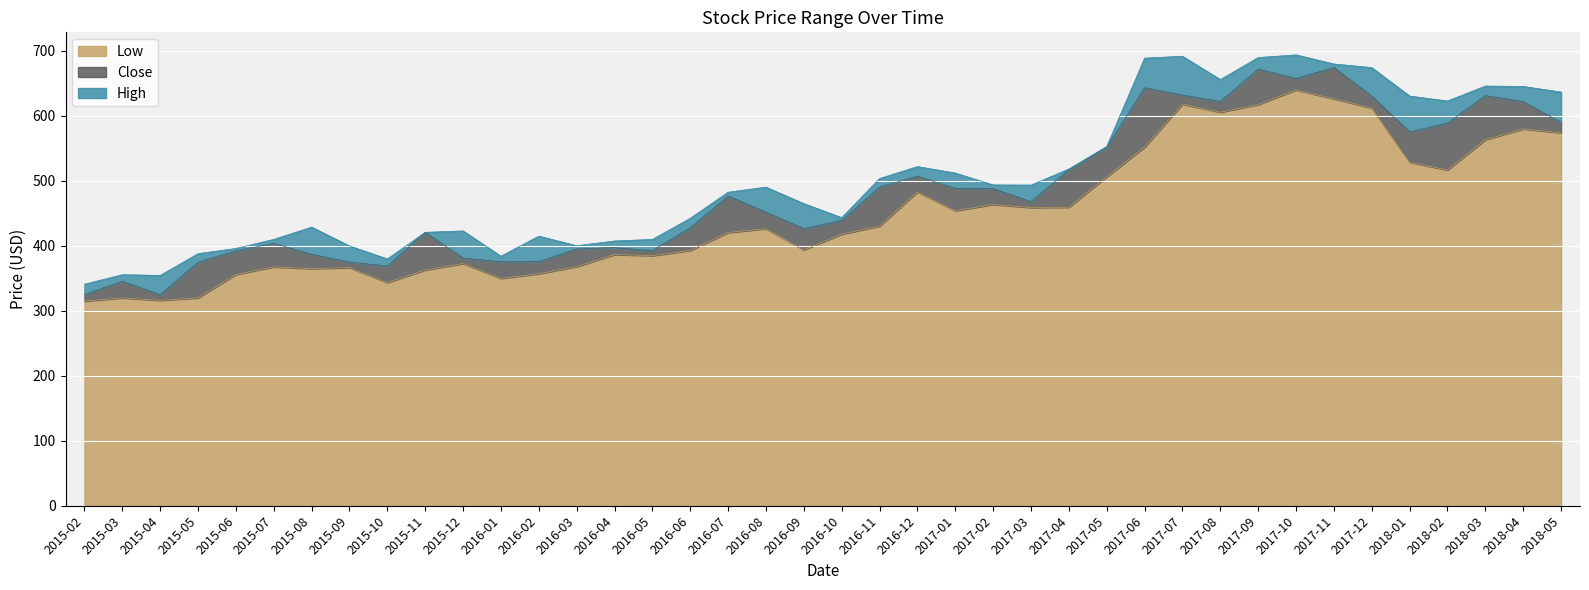

Reading left to right, what are all the values shown in this chart?

High: 2015-02=341.0	2015-03=355.6	2015-04=354.5	2015-05=388.0	2015-06=396.0	2015-07=410.0	2015-08=428.9	2015-09=399.9	2015-10=379.9	2015-11=420.9	2015-12=423.0	2016-01=384.1	2016-02=415.0	2016-03=400.3	2016-04=407.5	2016-05=410.0	2016-06=442.5	2016-07=482.6	2016-08=490.5	2016-09=465.0	2016-10=443.5	2016-11=503.6	2016-12=522.0	2017-01=512.1	2017-02=493.9	2017-03=493.5	2017-04=518.4	2017-05=553.0	2017-06=689.0	2017-07=692.0	2017-08=656.0	2017-09=689.9	2017-10=694.0	2017-11=680.0	2017-12=674.4	2018-01=630.6	2018-02=623.0	2018-03=646.0	2018-04=645.4	2018-05=636.8
Close: 2015-02=325.0	2015-03=345.5	2015-04=324.9	2015-05=374.9	2015-06=392.3	2015-07=403.9	2015-08=387.0	2015-09=375.0	2015-10=369.0	2015-11=420.9	2015-12=381.2	2016-01=375.5	2016-02=375.8	2016-03=395.4	2016-04=397.3	2016-05=392.7	2016-06=427.9	2016-07=476.8	2016-08=451.9	2016-09=426.6	2016-10=439.1	2016-11=490.6	2016-12=507.2	2017-01=488.6	2017-02=488.0	2017-03=468.2	2017-04=517.1	2017-05=551.7	2017-06=643.3	2017-07=632.2	2017-08=622.2	2017-09=672.0	2017-10=657.7	2017-11=674.6	2017-12=630.6	2018-01=575.4	2018-02=588.9	2018-03=631.3	2018-04=622.1	2018-05=590.0
Low: 2015-02=315.0	2015-03=320.0	2015-04=316.2	2015-05=320.0	2015-06=356.0	2015-07=367.8	2015-08=365.0	2015-09=366.6	2015-10=343.5	2015-11=362.9	2015-12=372.9	2016-01=350.0	2016-02=357.2	2016-03=368.1	2016-04=386.6	2016-05=385.0	2016-06=393.0	2016-07=420.5	2016-08=426.5	2016-09=394.0	2016-10=418.0	2016-11=430.5	2016-12=483.1	2017-01=454.1	2017-02=463.8	2017-03=459.0	2017-04=459.5	2017-05=506.4	2017-06=552.0	2017-07=618.0	2017-08=605.7	2017-09=617.5	2017-10=640.0	2017-11=626.3	2017-12=612.1	2018-01=528.7	2018-02=516.8	2018-03=563.5	2018-04=580.0	2018-05=574.1